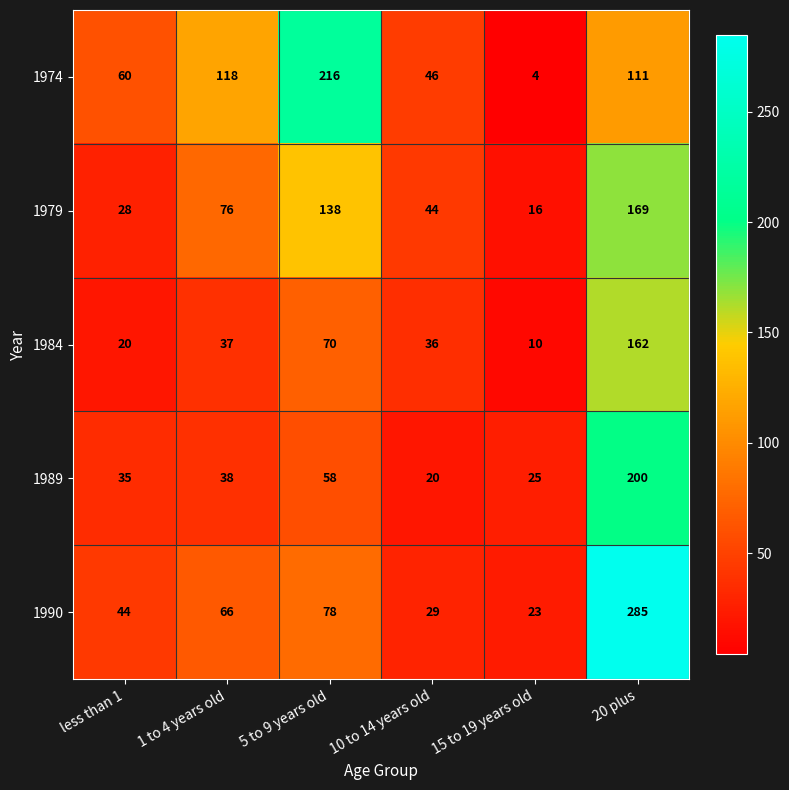

What is the smallest value displayed?

4